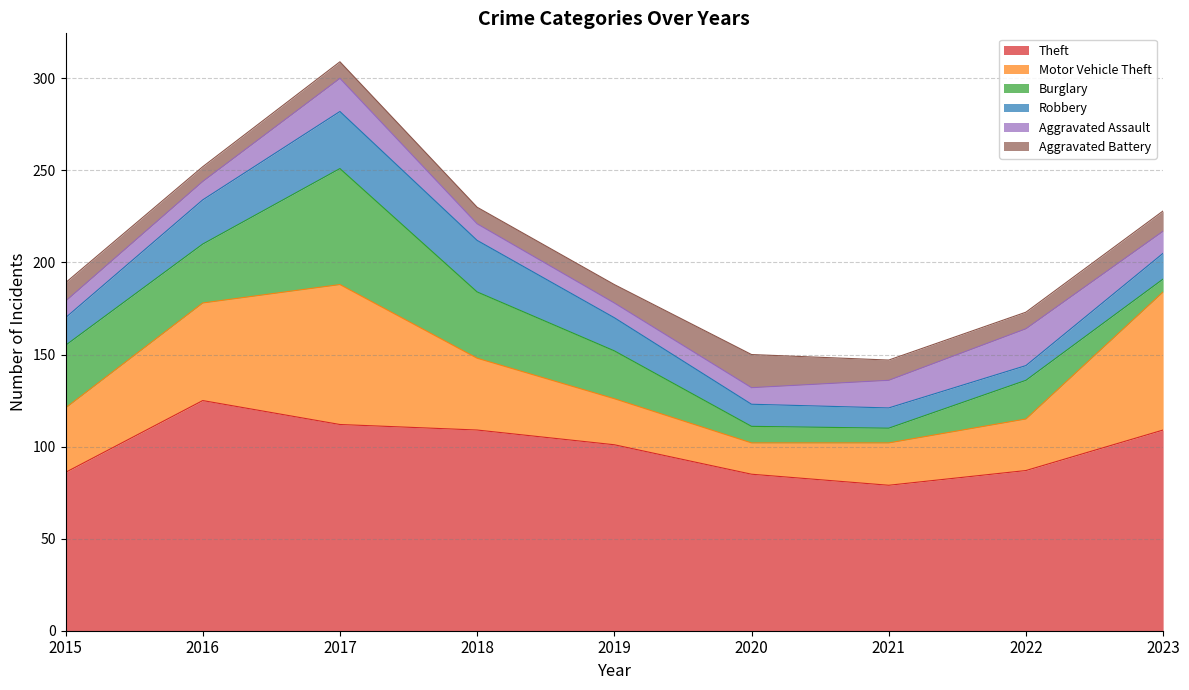

At how many categories does at least one series exceed 43?

9